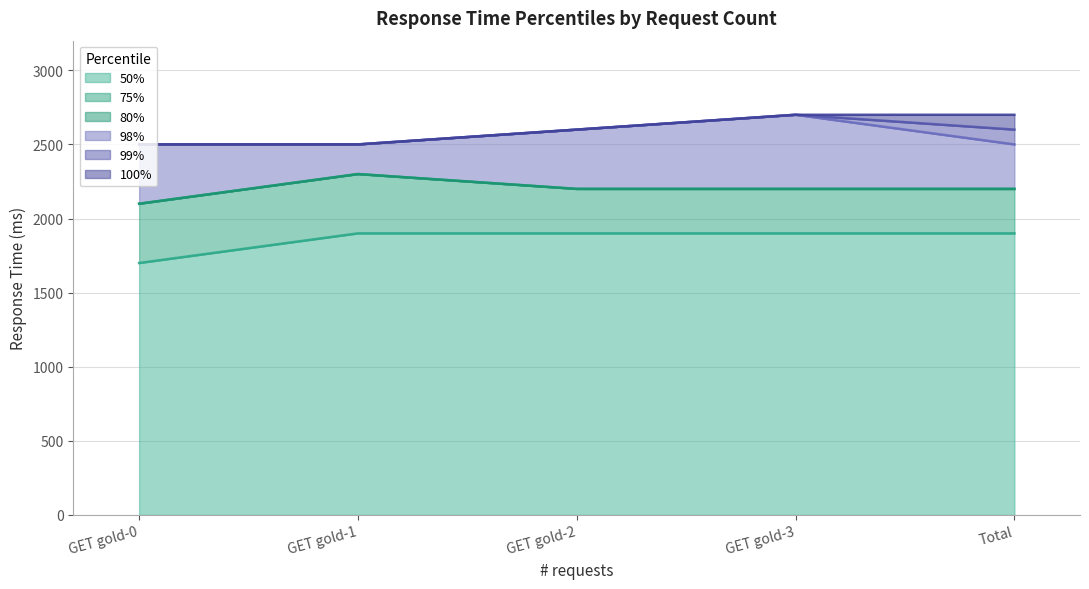

True or false: 99% and 75% cross at least once.

False